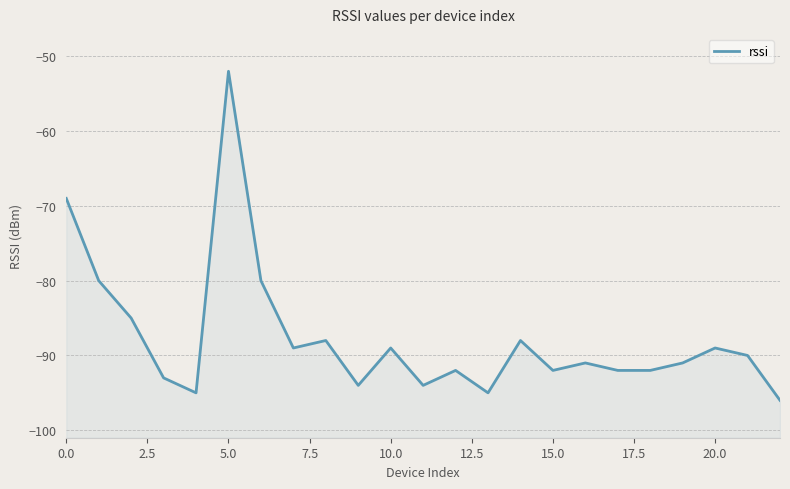

The value at 16 is -91. True or false?

True